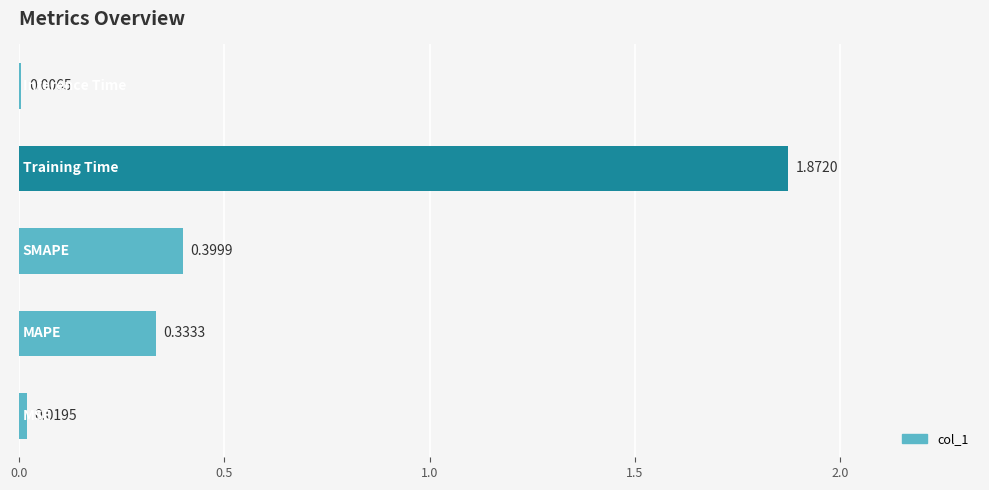

How many data points does each series have?

5